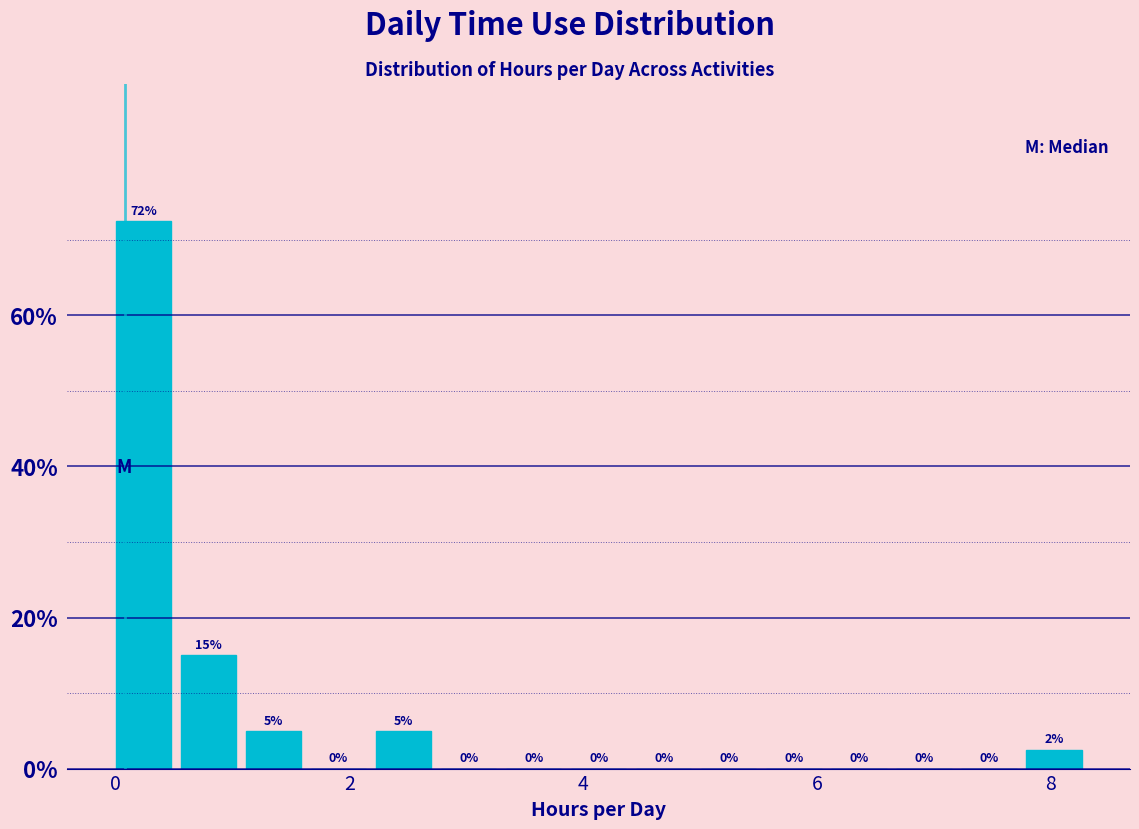

Read against the x-axis, roughly where is the centre of the tallest bar?

0.2